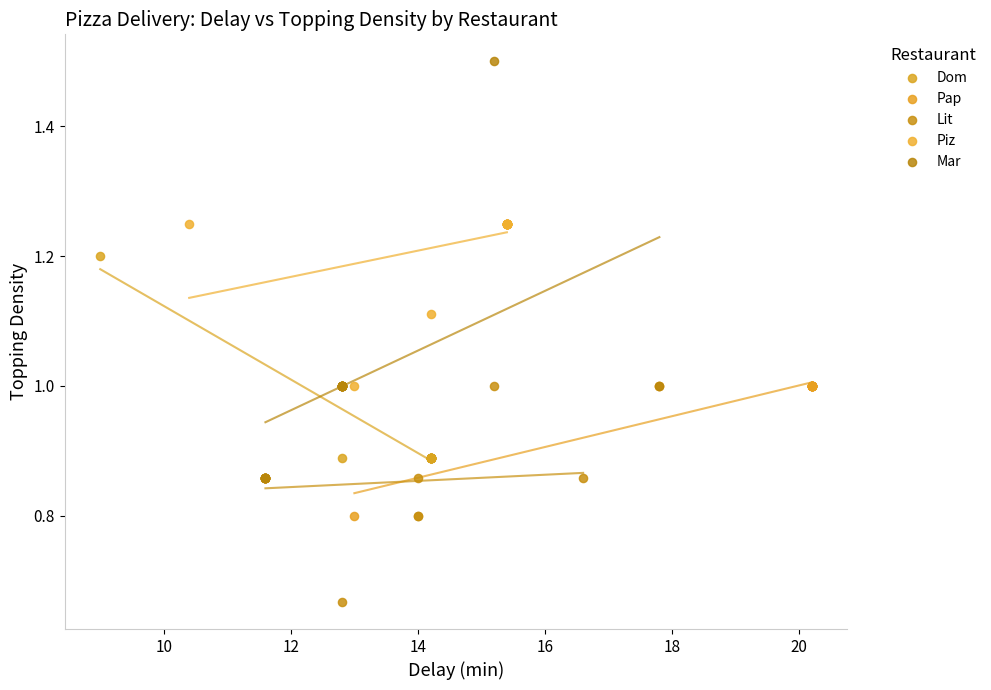

Which series contains the lowest Y value?

Lit